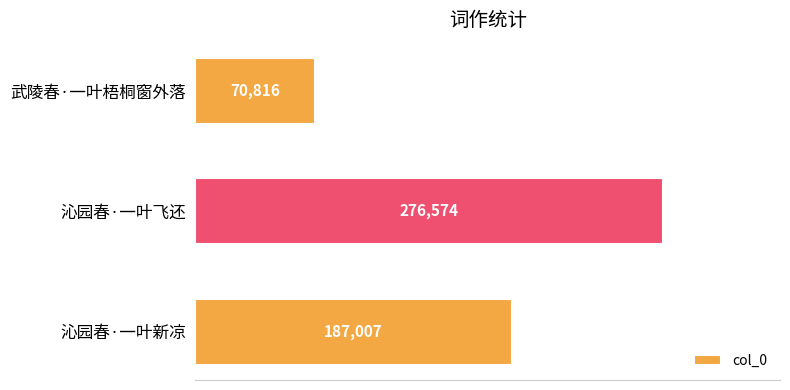

What is the average value?

178132